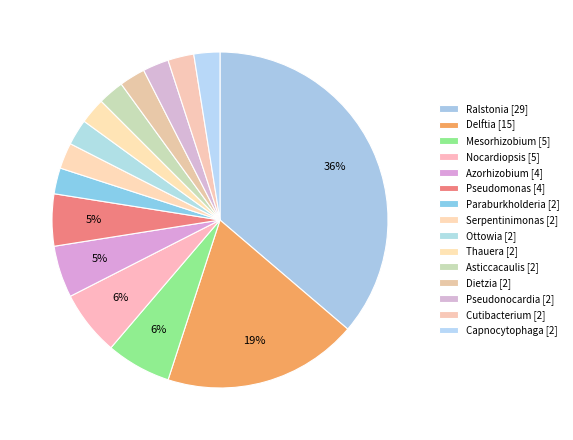

How many slices are in this pie chart?

15